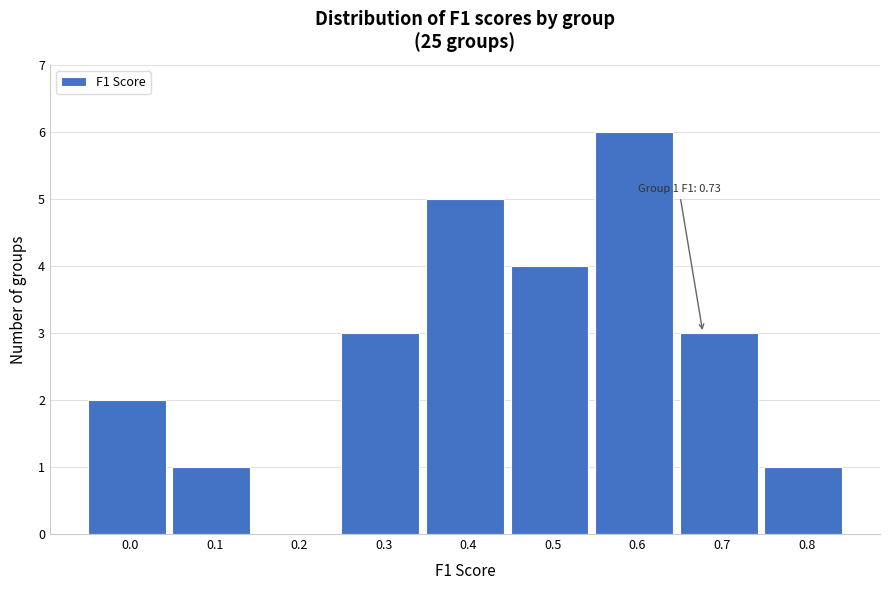

Reading left to right, what are all the values shown in this chart?

0.0=2	0.1=1	0.2=0	0.3=3	0.4=5	0.5=4	0.6=6	0.7=3	0.8=1